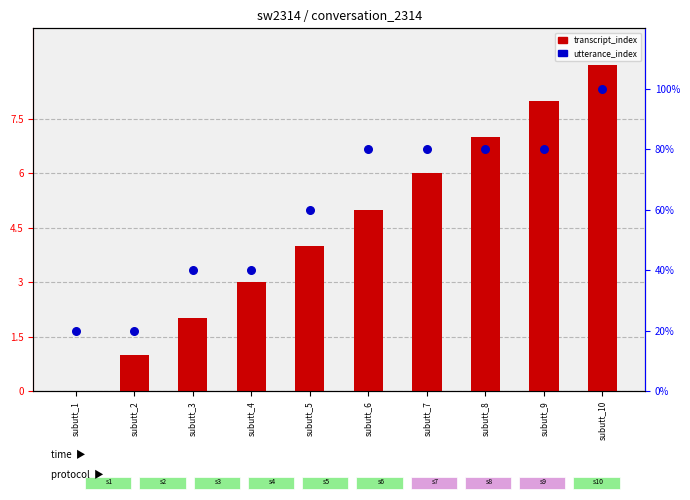

At which category is the sum across all series the highest?

subutt_10